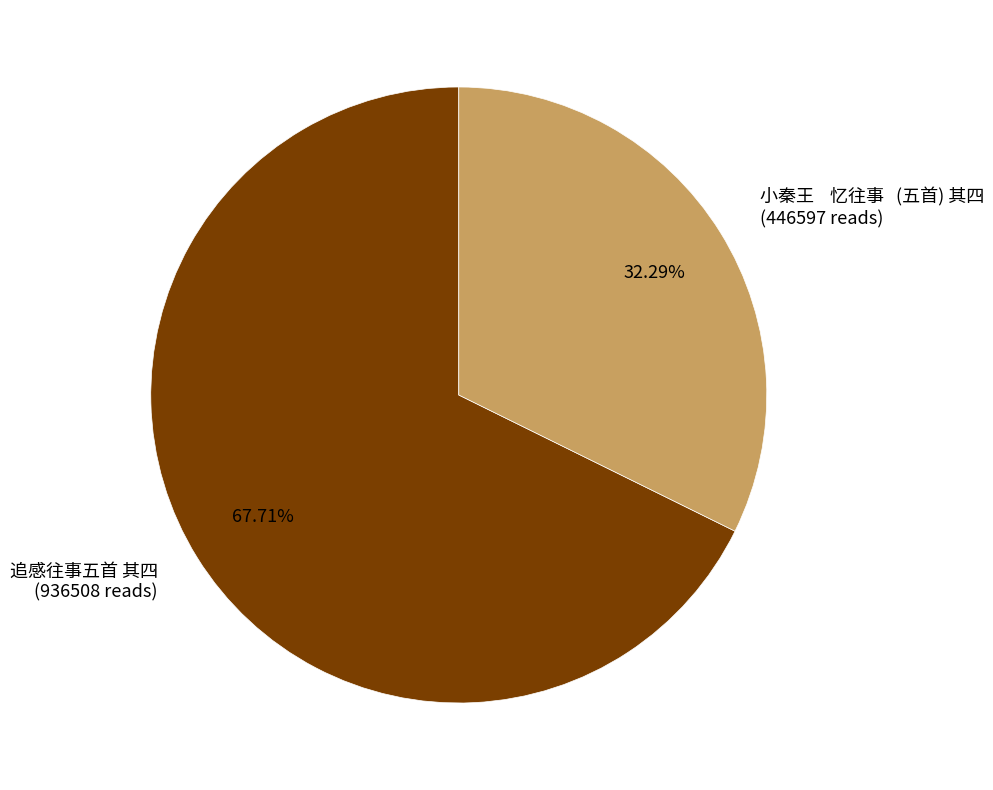

What is the ratio of the value at 小秦王 忆往事 (五首) 其四 (446597 reads) to the value at 追感往事五首 其四 (936508 reads)?

0.5